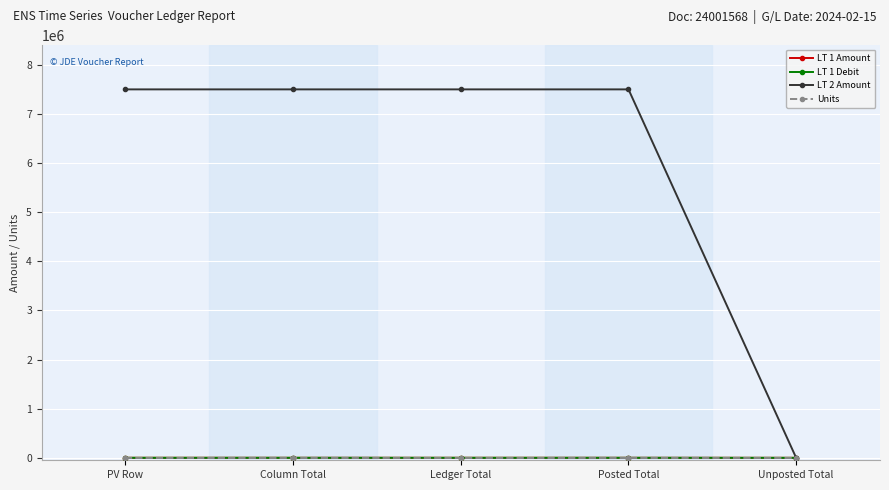

Does the chart have visible grid lines?

Yes